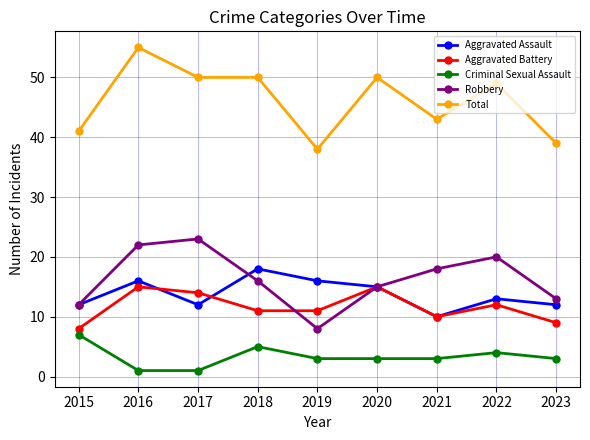

At how many categories does at least one series exceed 6?

9